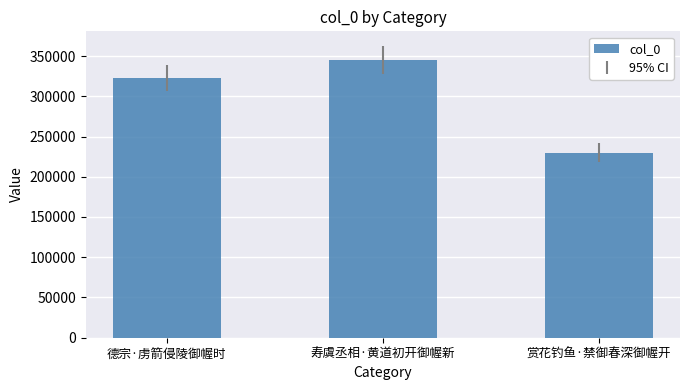

What is the maximum value shown in the chart?

345278